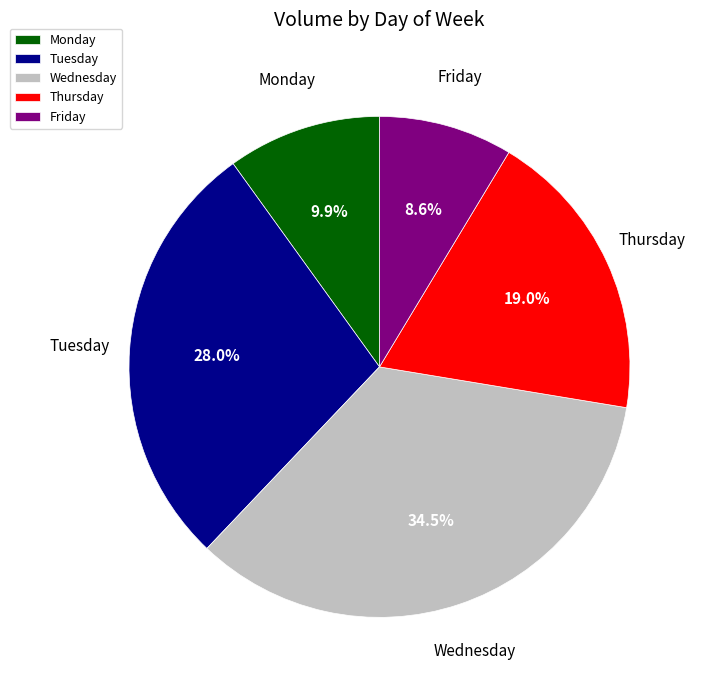

How many segments does this pie chart have?

5